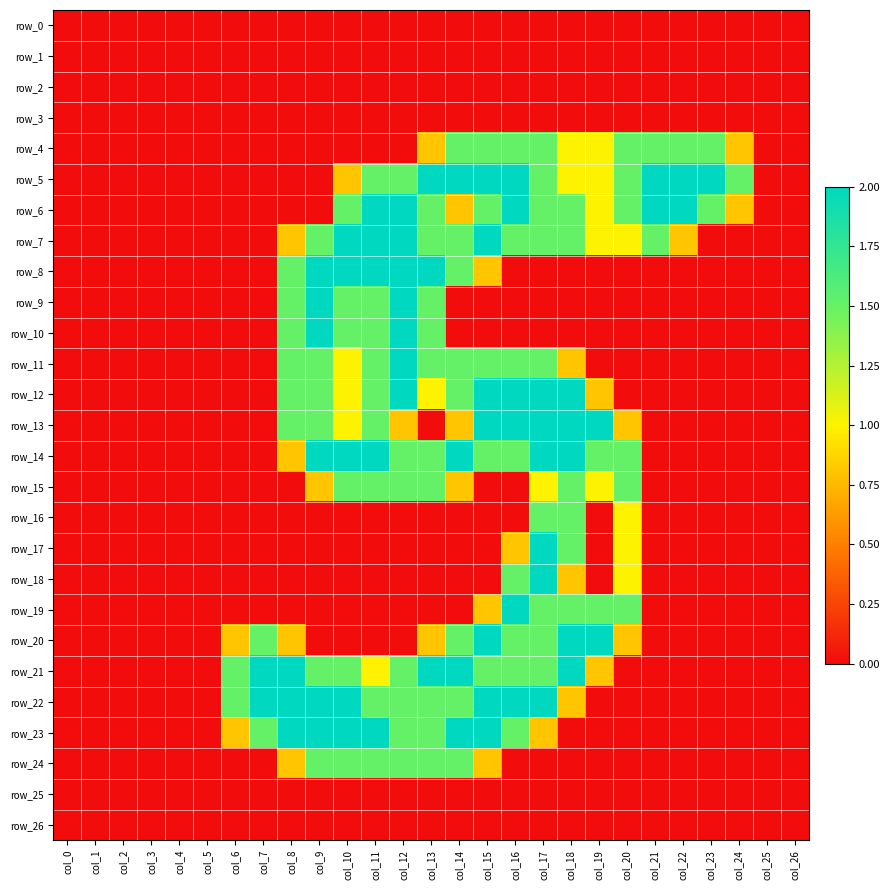

Which series changed the most between col_4 and col_6?

row_21